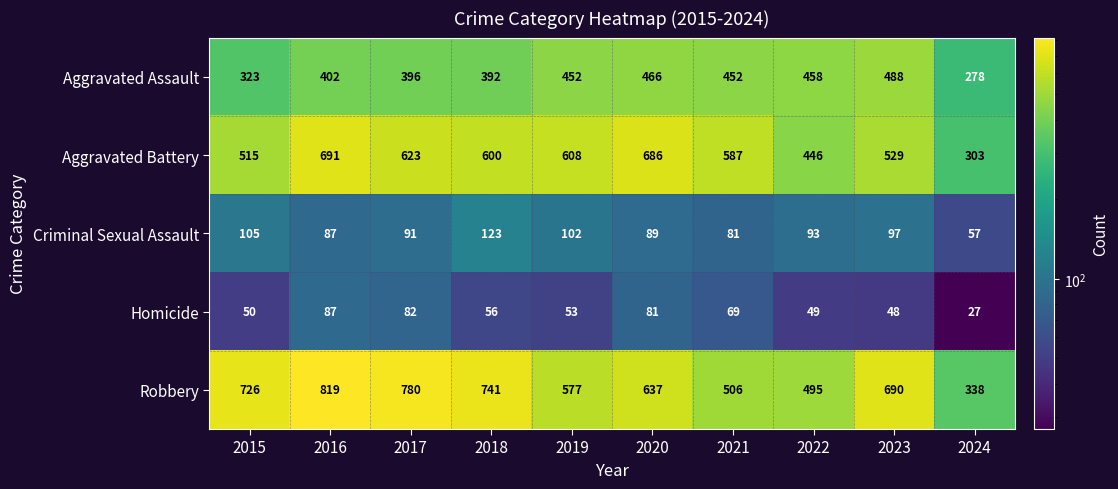

At which label does Homicide first exceed 56?

2016